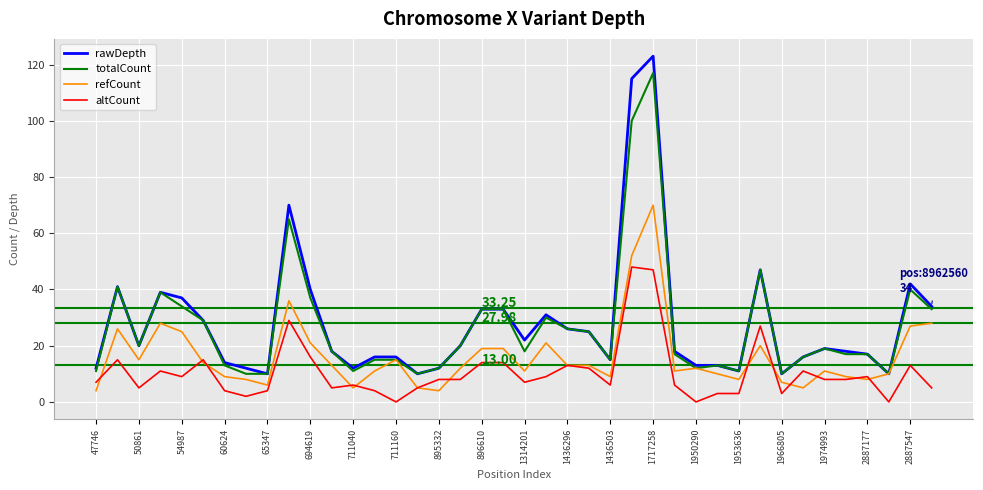

True or false: rawDepth and altCount intersect in this chart.

False